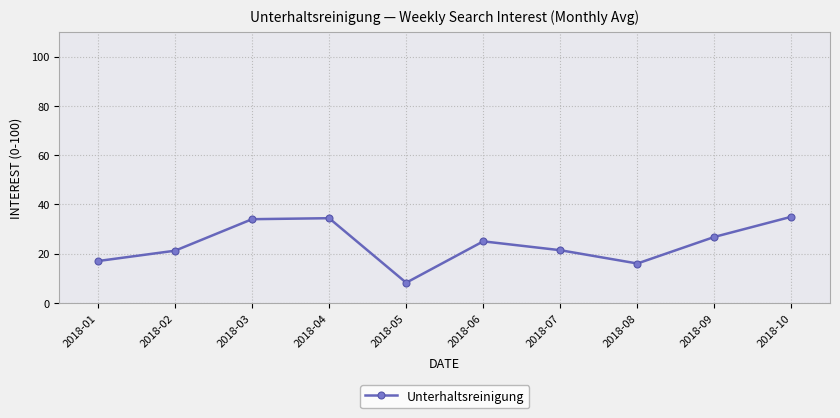

How many interior local peaks (higher than both neighbors) does the data have?

2